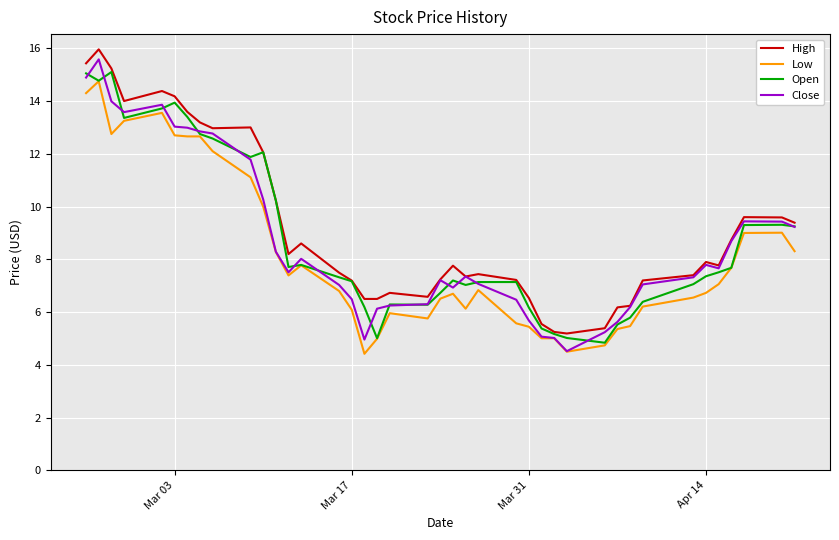

Which series has the largest total across all categories?

High